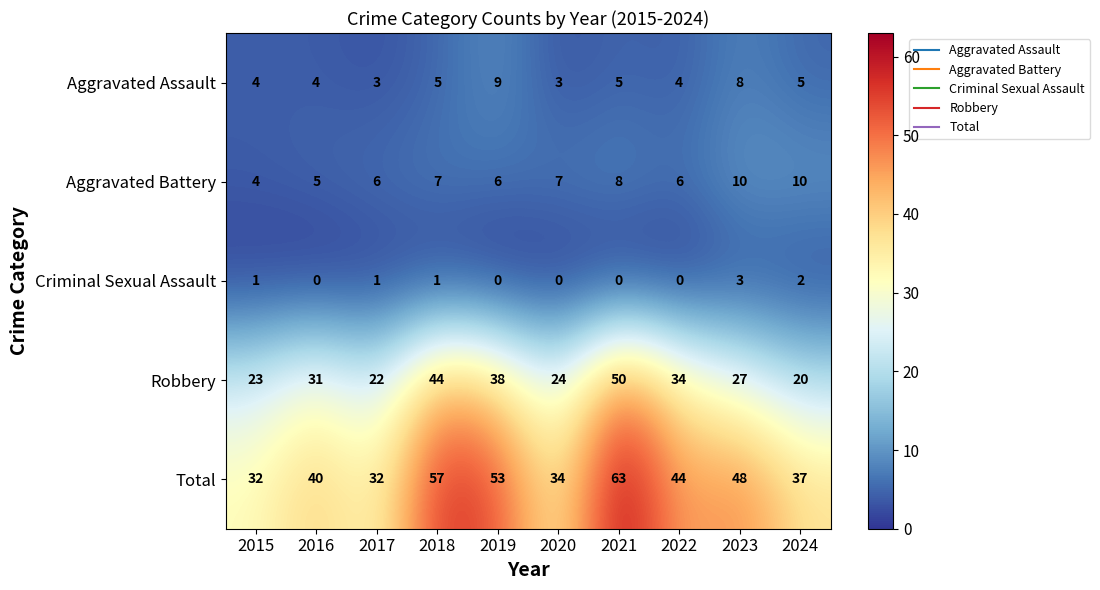

What is the spread (max minus min) of values at 2015?

31